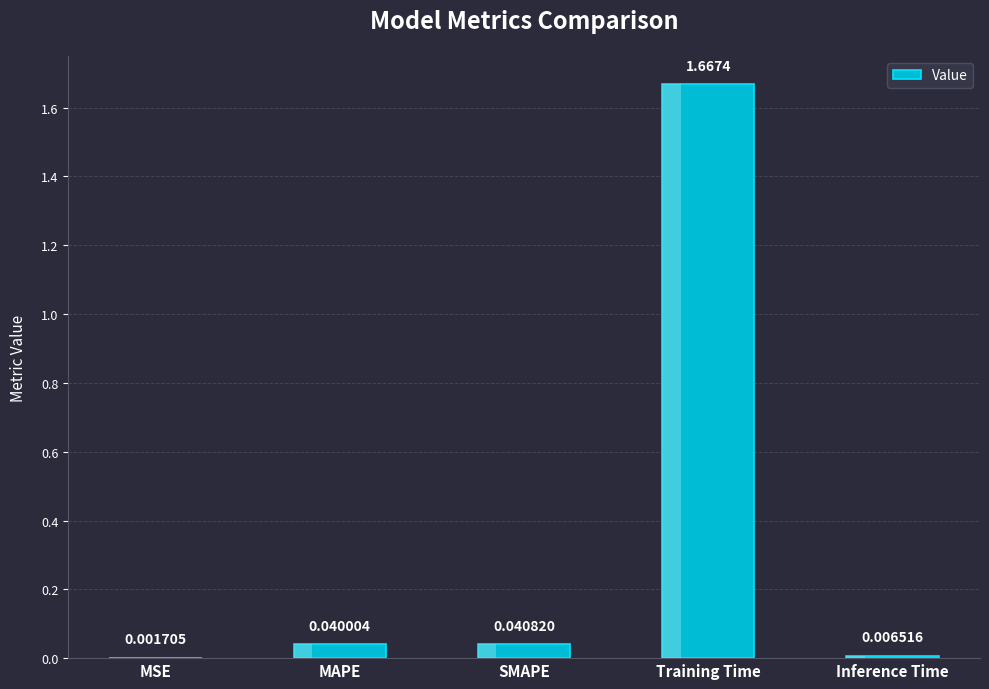

How many series are shown in this chart?

1